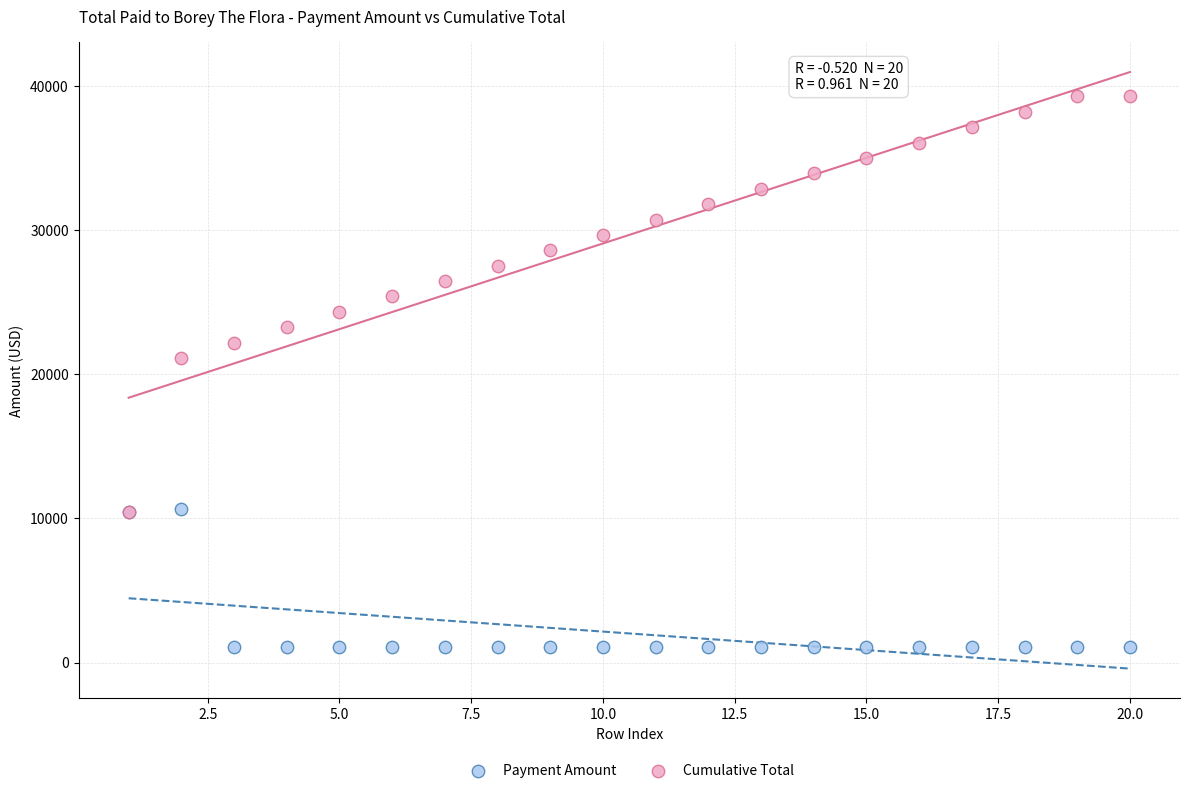

Across all series, what Y value is closest to 20164?

21122